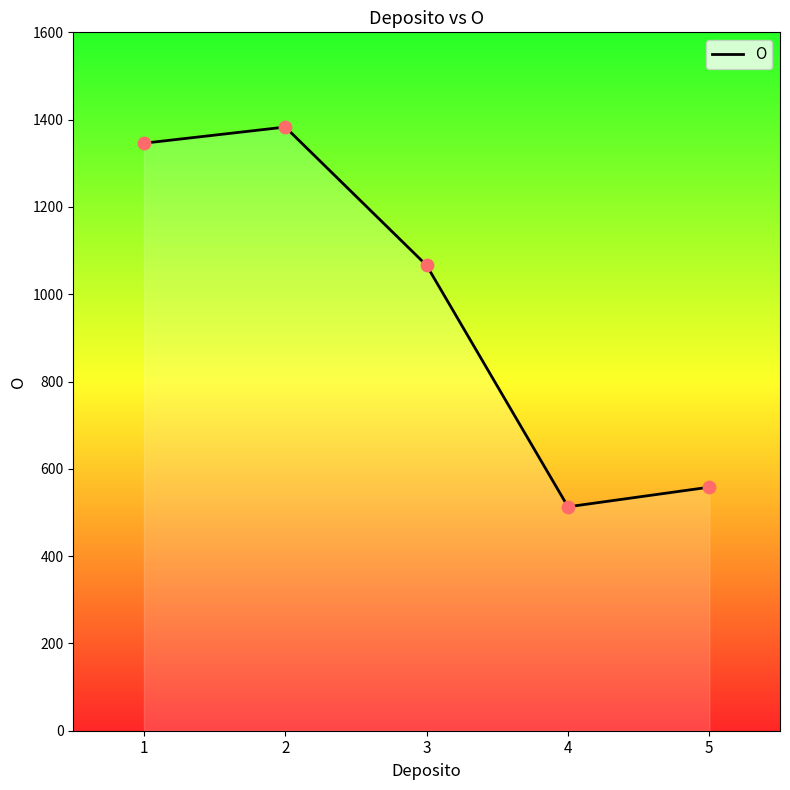

What is the change in value from 3 to 4?

-553